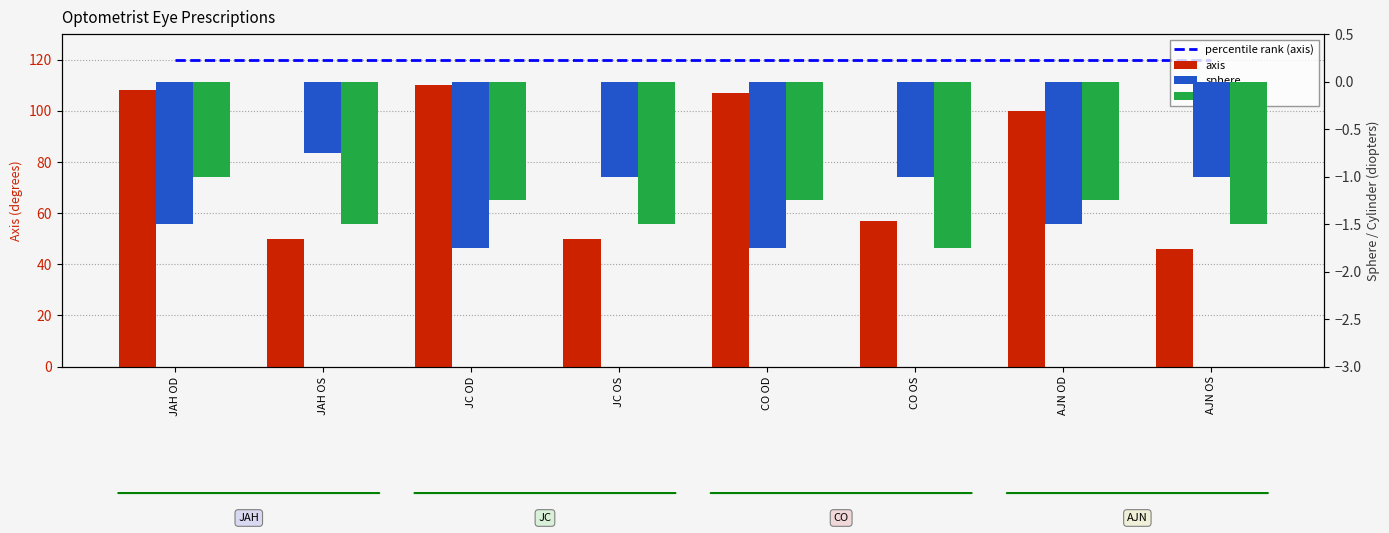

Reading left to right, transcribe all the data shown in this chart.

percentile rank (axis): JAH OD=120.0	JAH OS=120.0	JC OD=120.0	JC OS=120.0	CO OD=120.0	CO OS=120.0	AJN OD=120.0	AJN OS=120.0
axis: JAH OD=108.0	JAH OS=50.0	JC OD=110.0	JC OS=50.0	CO OD=107.0	CO OS=57.0	AJN OD=100.0	AJN OS=46.0
sphere: JAH OD=-1.5	JAH OS=-0.8	JC OD=-1.8	JC OS=-1.0	CO OD=-1.8	CO OS=-1.0	AJN OD=-1.5	AJN OS=-1.0
cylinder: JAH OD=-1.0	JAH OS=-1.5	JC OD=-1.2	JC OS=-1.5	CO OD=-1.2	CO OS=-1.8	AJN OD=-1.2	AJN OS=-1.5